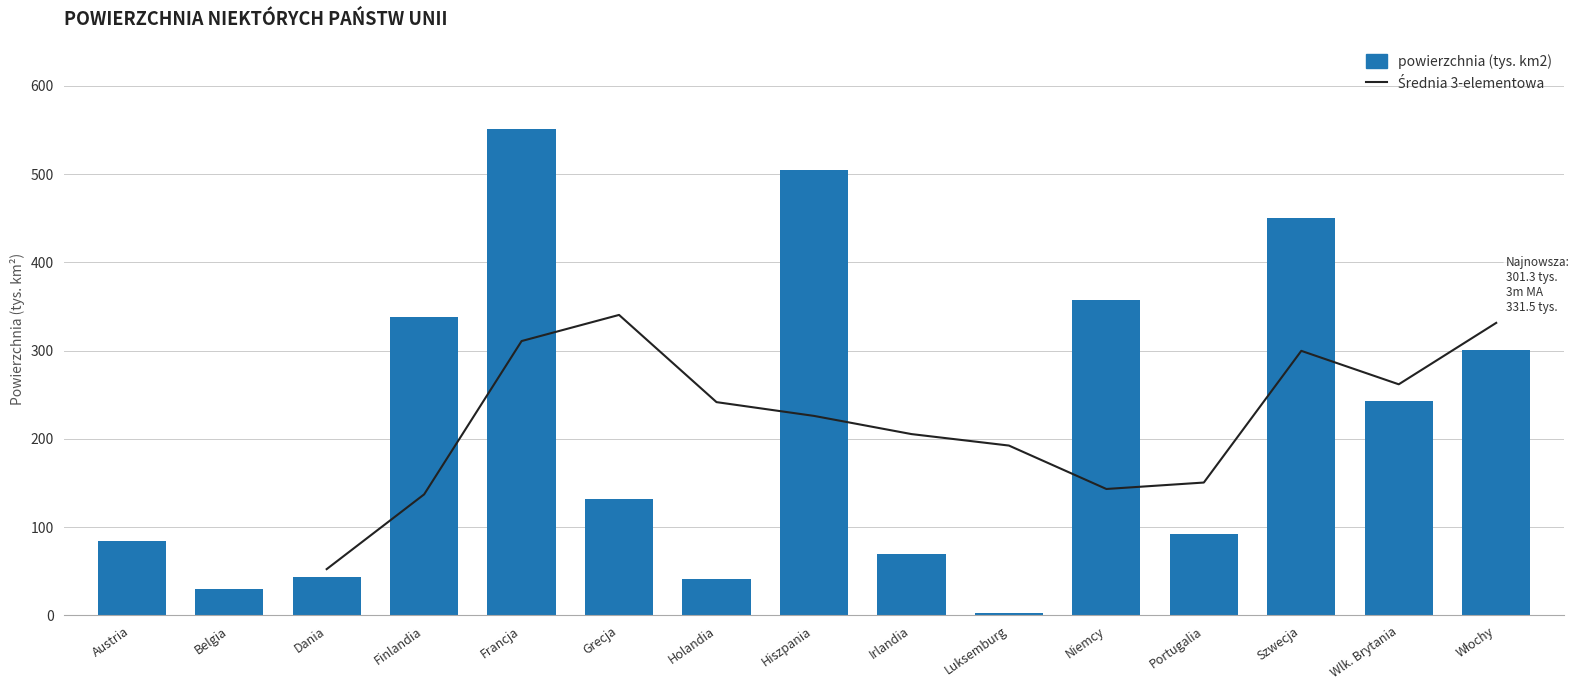

How many values exceed 132?

7